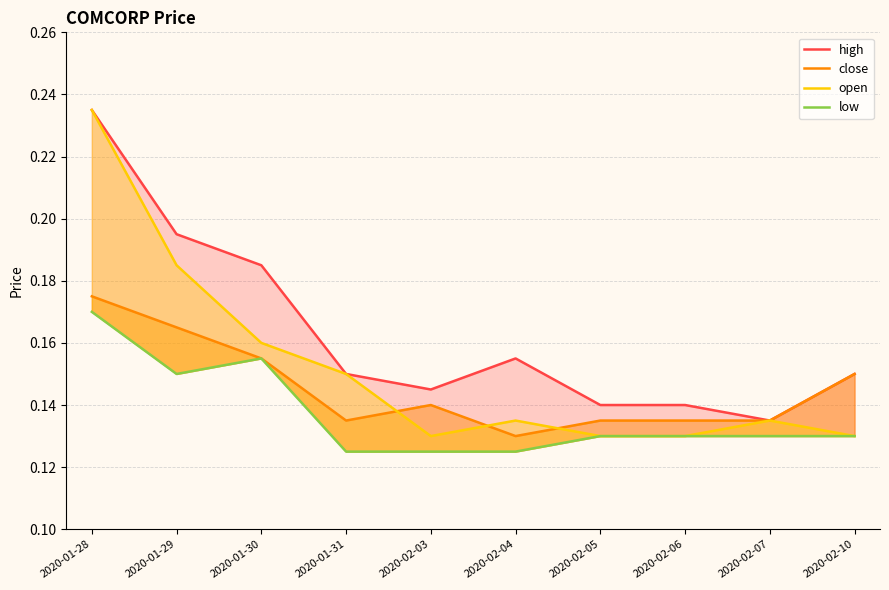

Reading left to right, transcribe all the data shown in this chart.

high: 0.2	0.2	0.2	0.1	0.1	0.2	0.1	0.1	0.1	0.1
close: 0.2	0.2	0.2	0.1	0.1	0.1	0.1	0.1	0.1	0.1
open: 0.2	0.2	0.2	0.1	0.1	0.1	0.1	0.1	0.1	0.1
low: 0.2	0.1	0.2	0.1	0.1	0.1	0.1	0.1	0.1	0.1